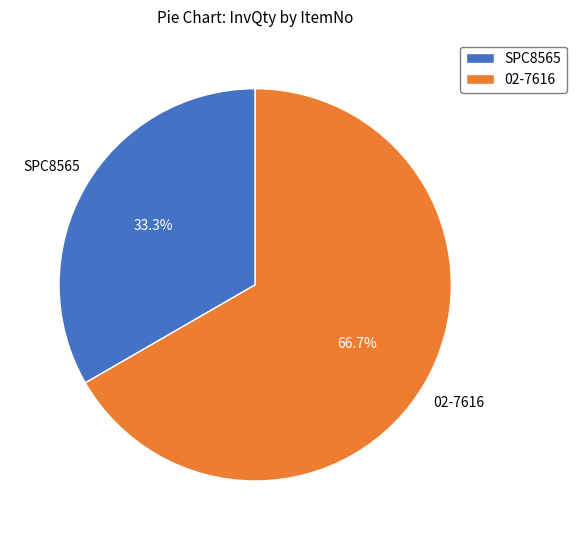

Combined, what portion of the pie is SPC8565 and 02-7616?

100.0%